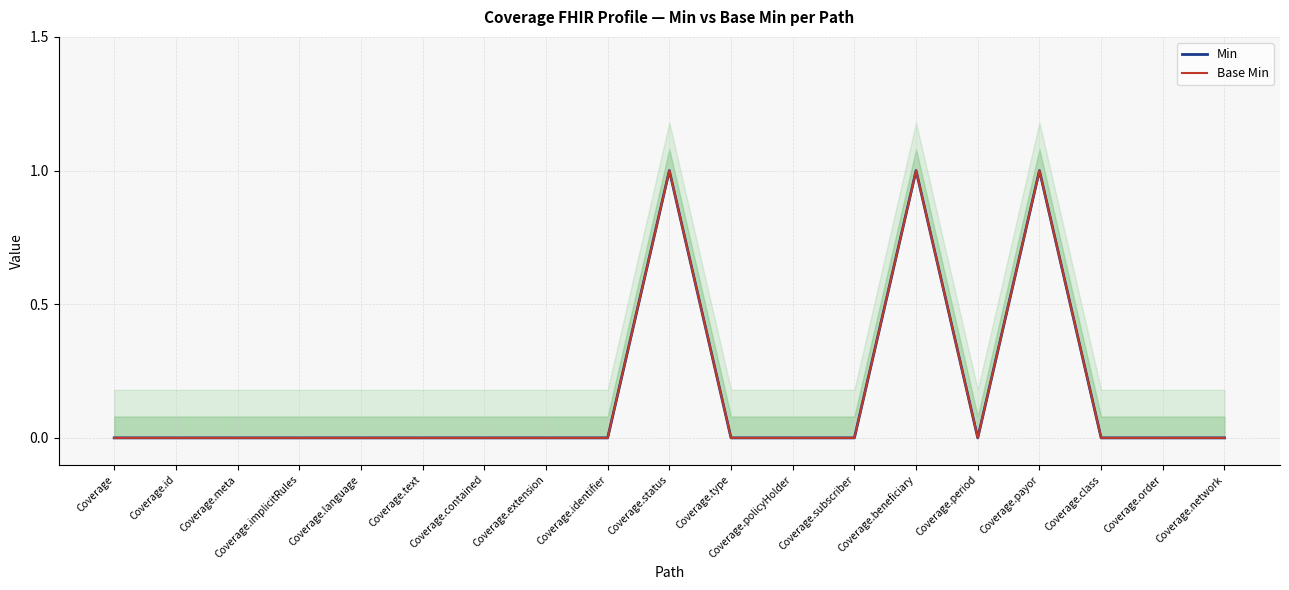

What are all the series names shown in the legend?

Min, Base Min